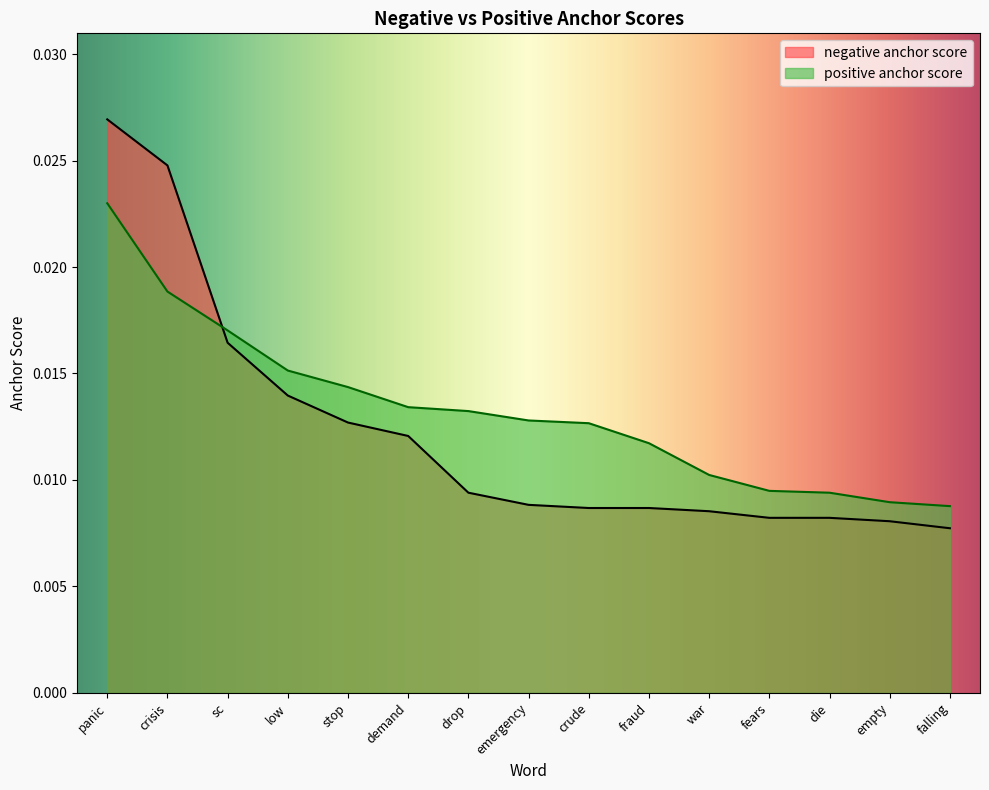

What are all the series names shown in the legend?

negative anchor score, positive anchor score